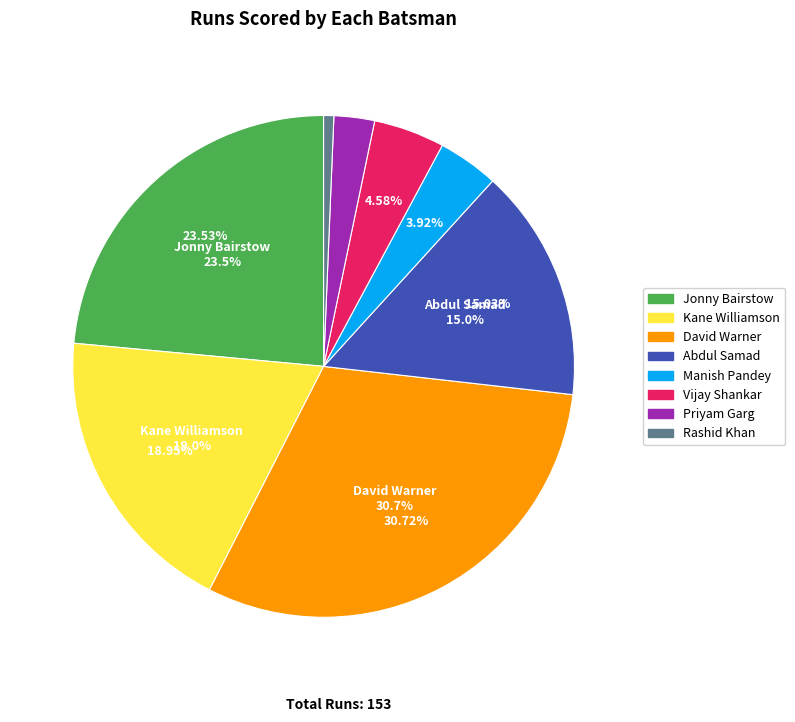

Combined, what portion of the pie is Rashid Khan and Manish Pandey?

4.6%